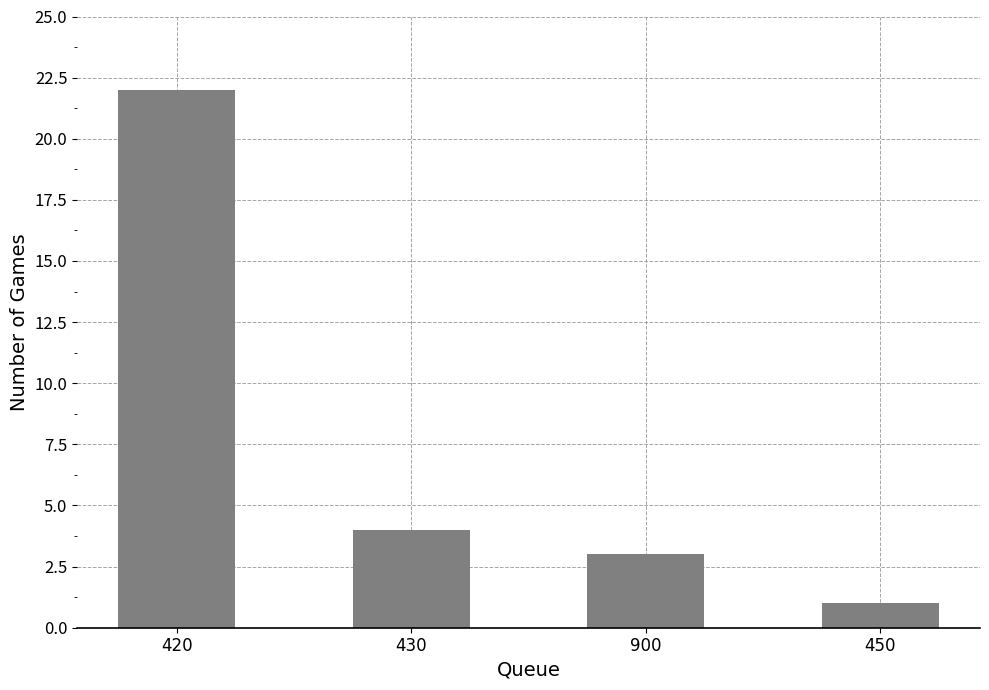

What is the label of the 4th bar from the left?

450